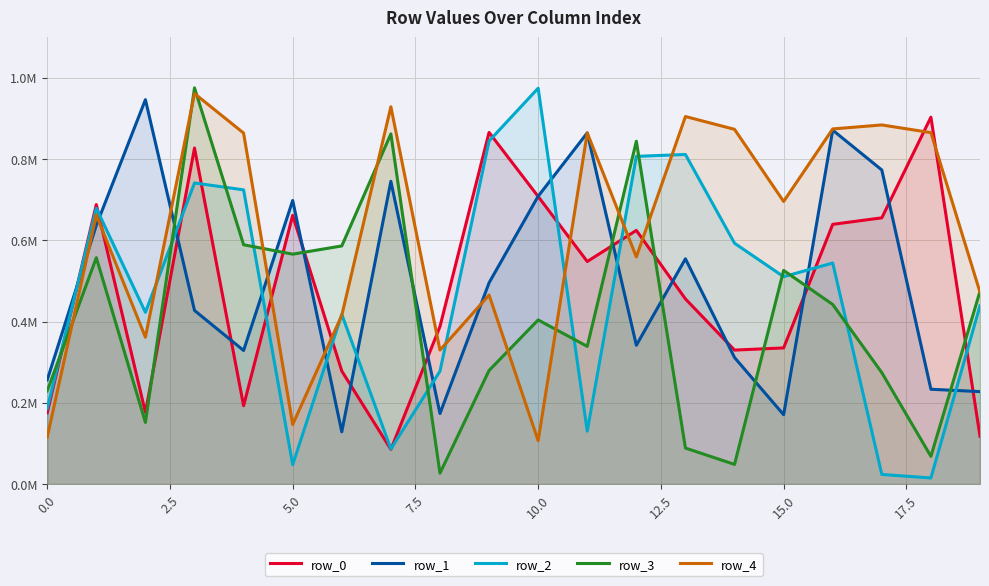

What position from the right is 15?

5